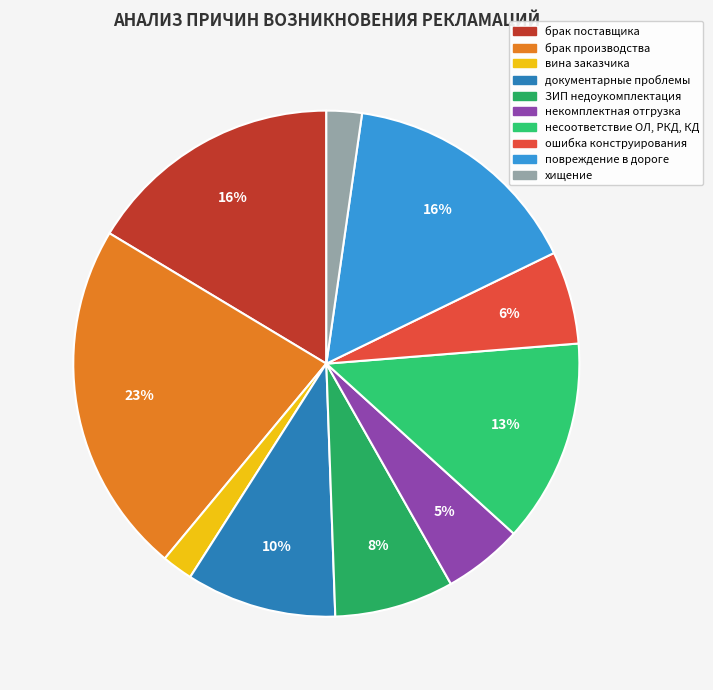

To the nearest percent, what is the combined percentage of несоответствие ОЛ, РКД, КД and брак производства?

36%